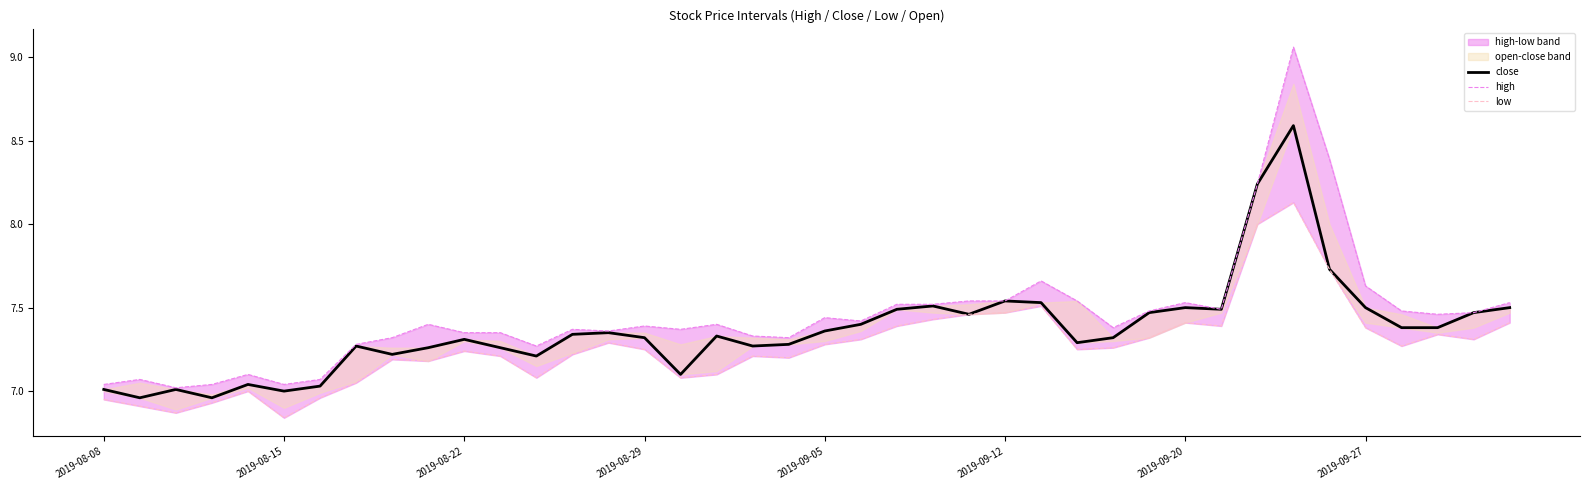

How many data points in close are above 7?

37